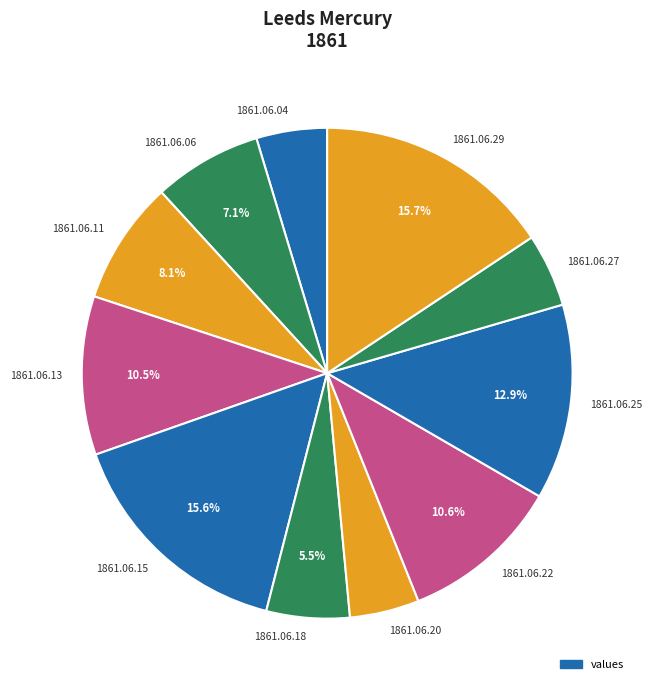

How many slices are in this pie chart?

11